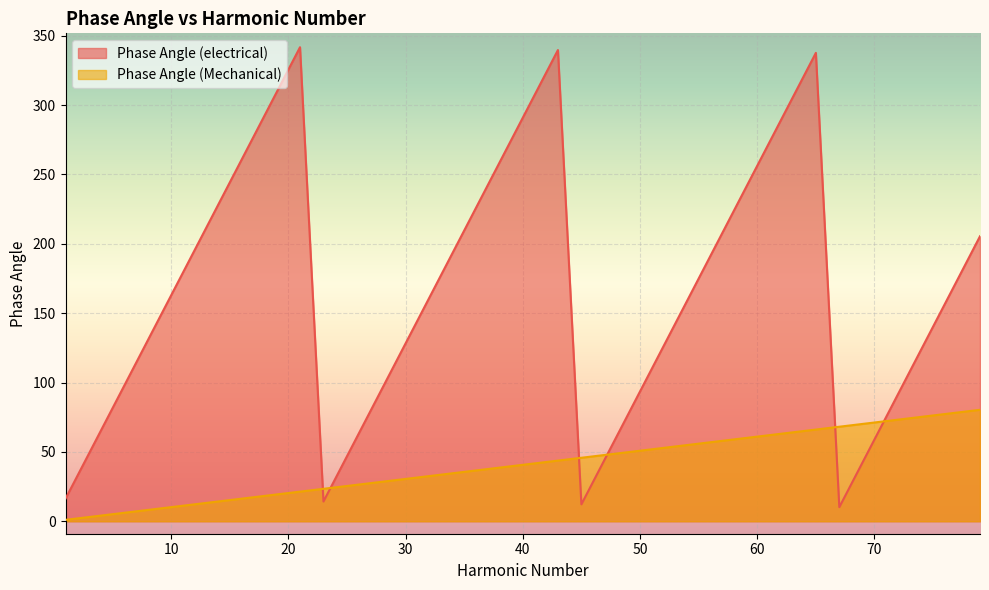

What is the lowest value of the Phase Angle (electrical) series?

10.2